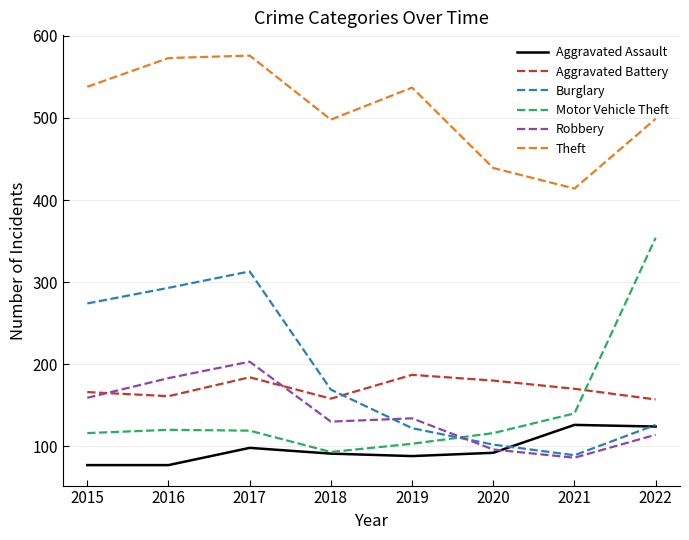

What is the smallest value displayed?

77